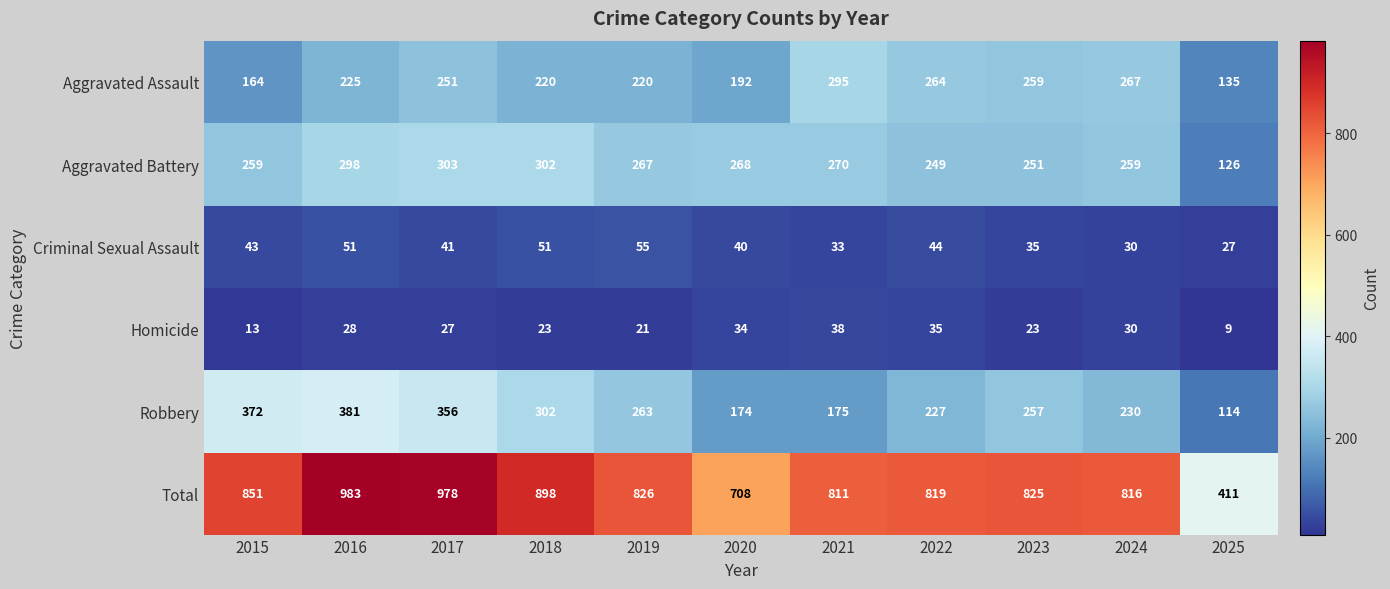

Which label corresponds to the largest value in the chart?

2016